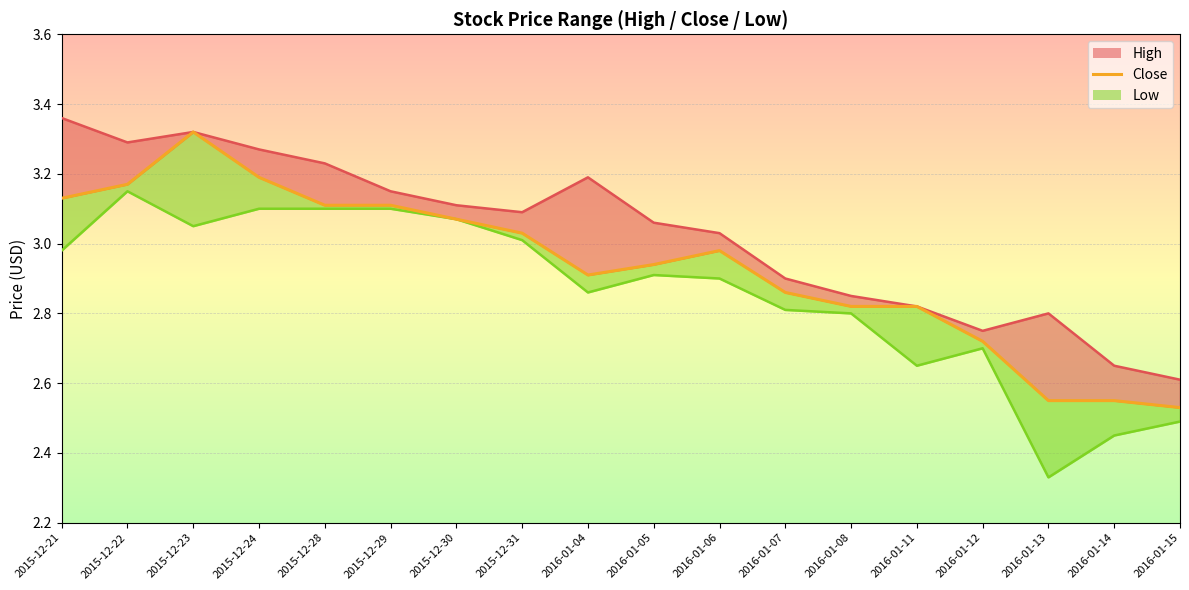

Is it true that the value at 2015-12-29 is 3.1?

True